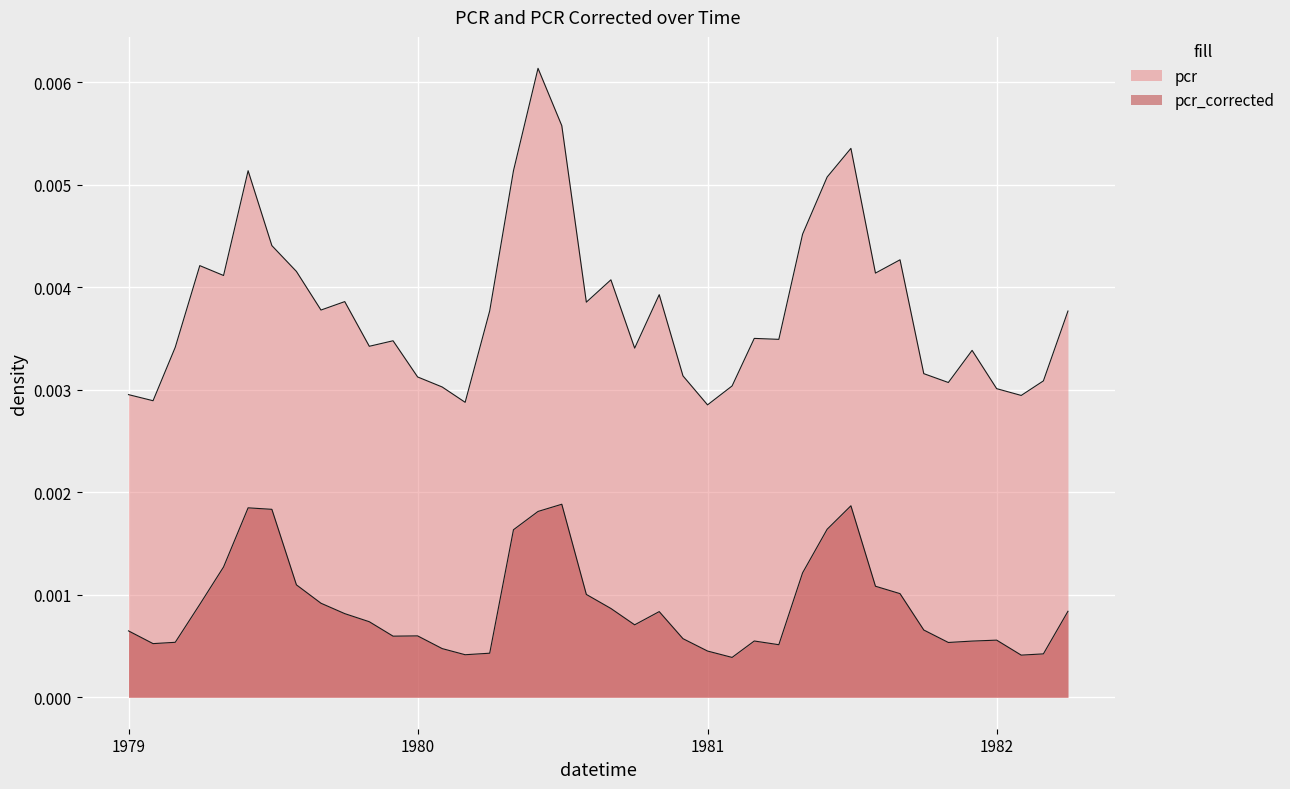

True or false: pcr_corrected has a value of 0.0 at 1980-12-01.

True